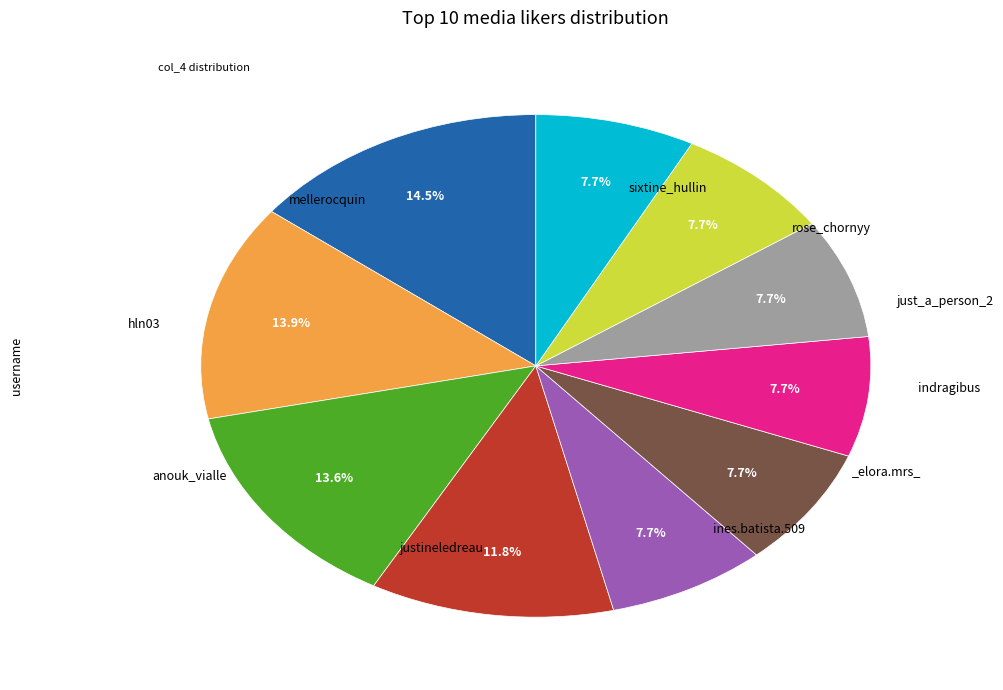

Does any single category account for the majority?

No